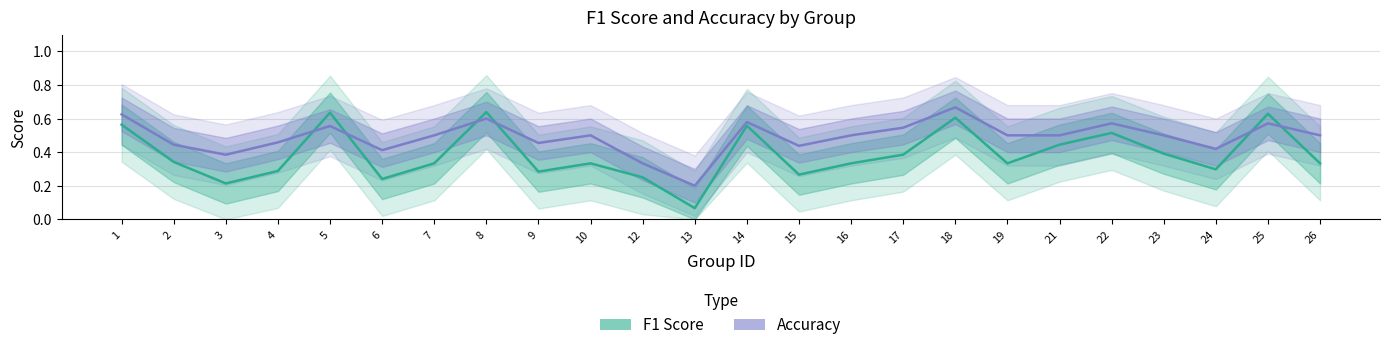

Is it true that F1 Score equals 0.2 at 2?

False